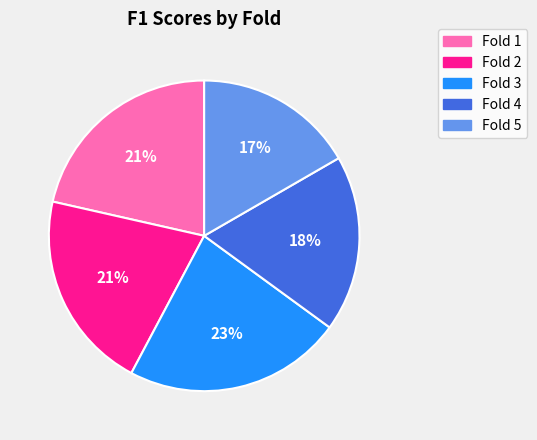

How many segments does this pie chart have?

5